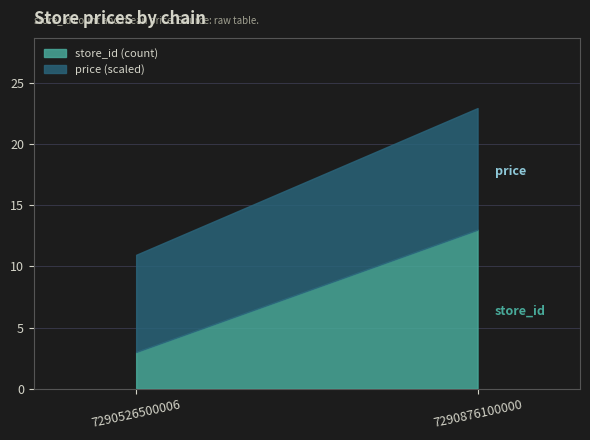

Is it true that store_id equals 2.1 at 7290876100000?

False